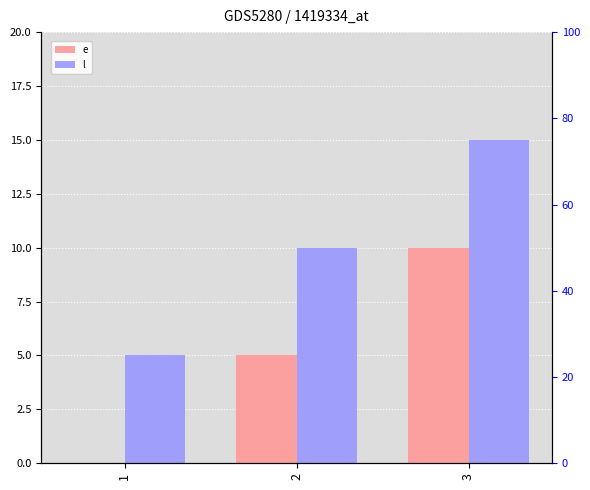

Which series has the widest spread of values?

e